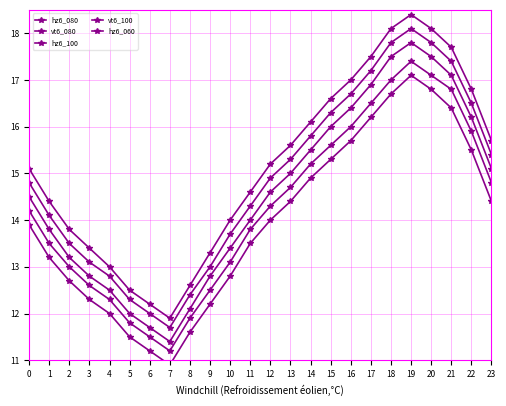

How many data points in hz6_080 are above 14?

13